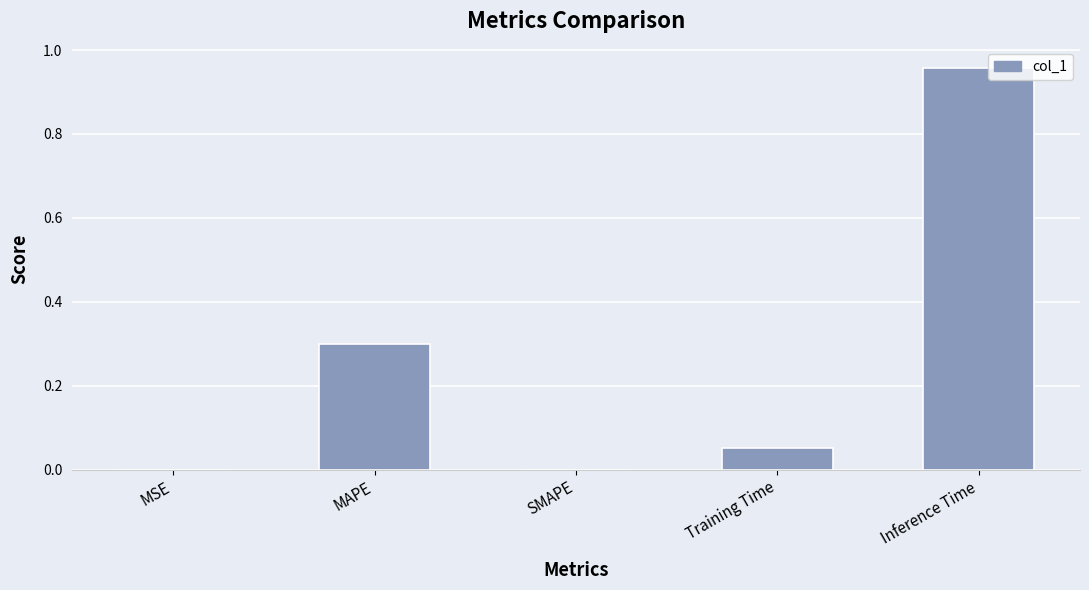

Are the bars grouped side by side (vs. stacked)?

No